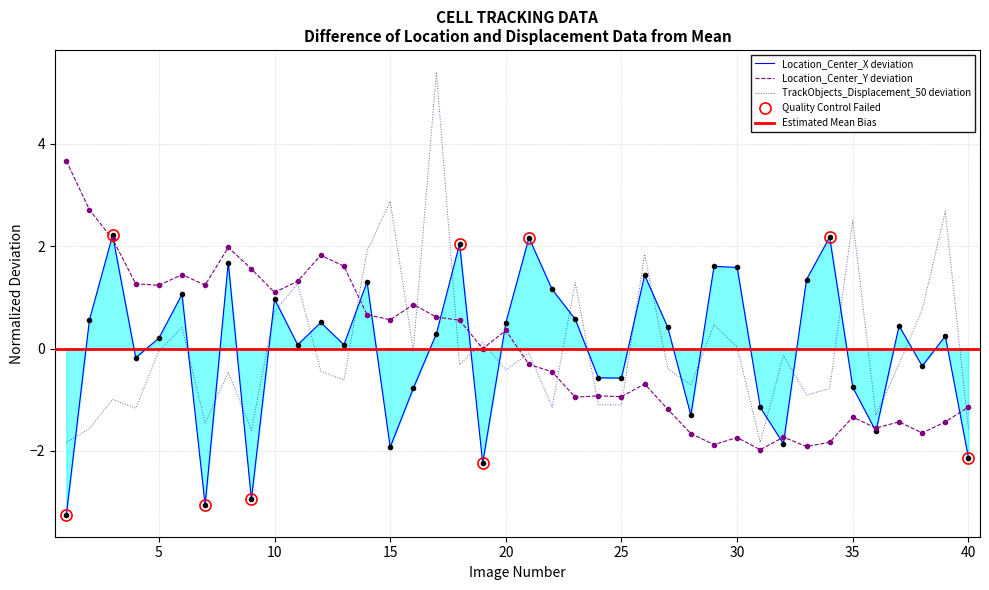

What value does the TrackObjects_Displacement_50 series have at 27?

-0.4